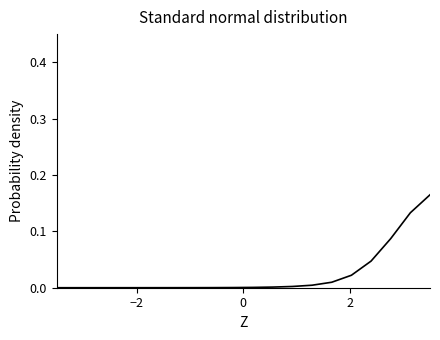

How many distinct data groups are displayed?

1